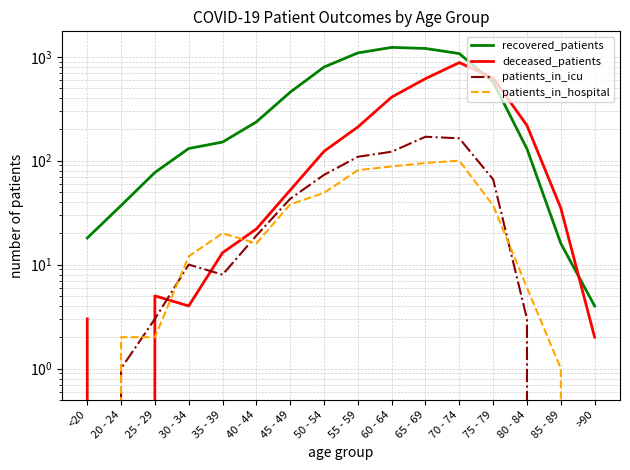

What is the spread (max minus min) of values at 30 - 34?

127